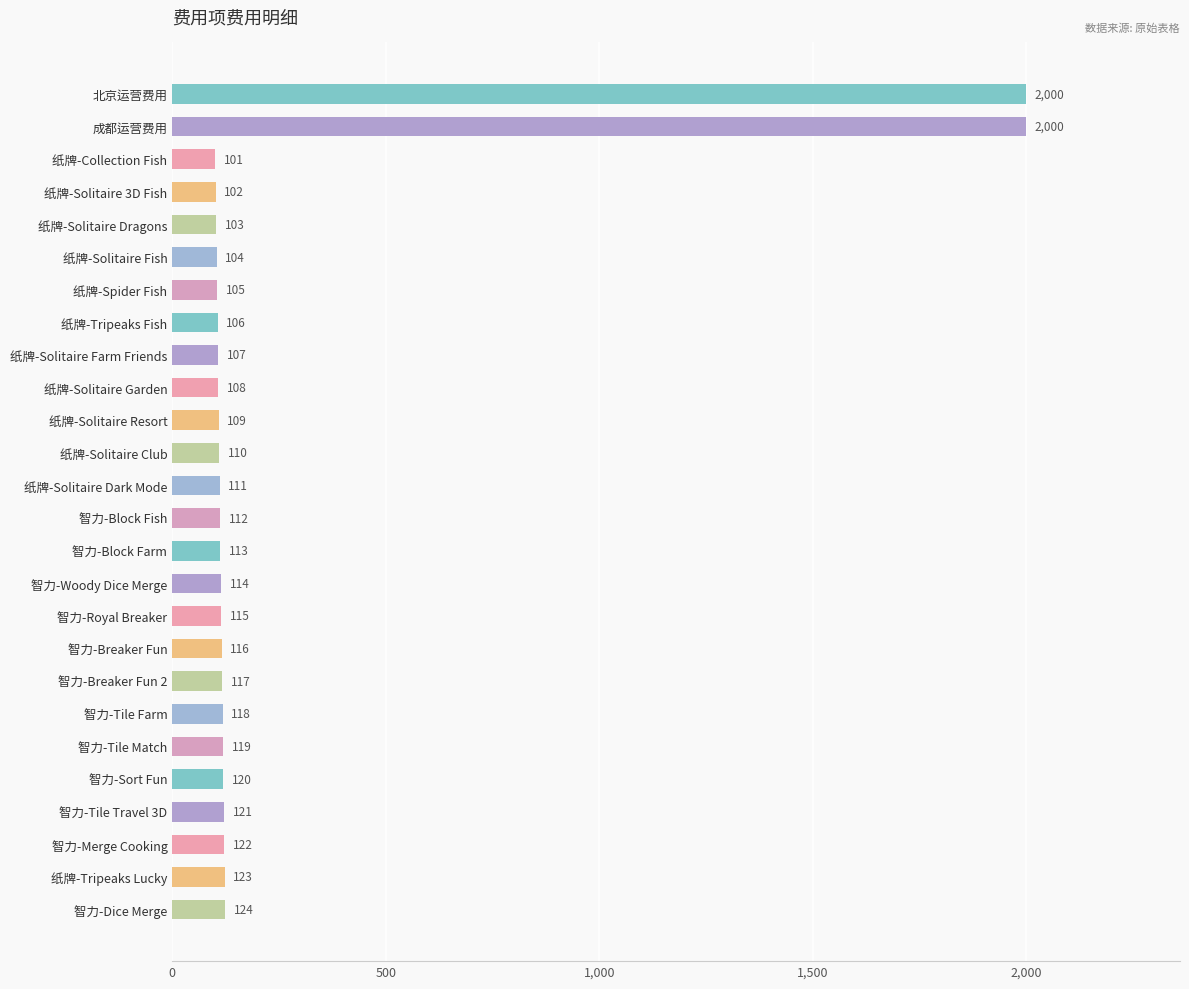

At which category does the chart reach its minimum across all series?

纸牌-Collection Fish